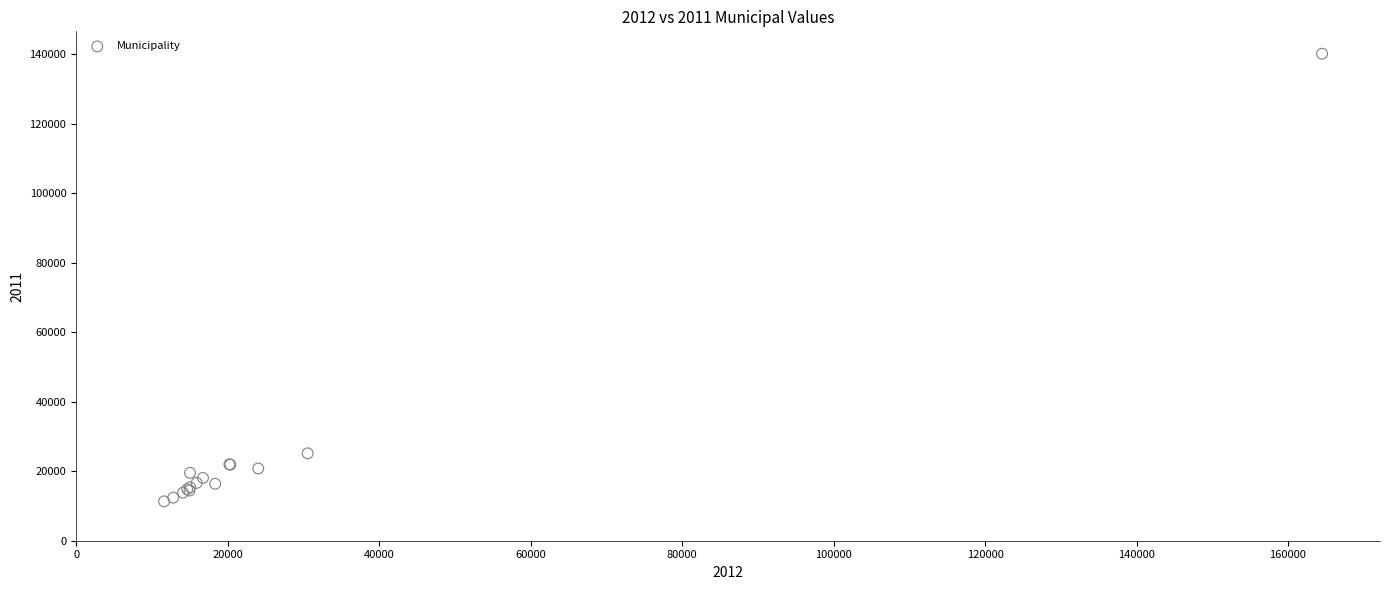

What Y value in the scatter plot is closest to 75713?

25138.8